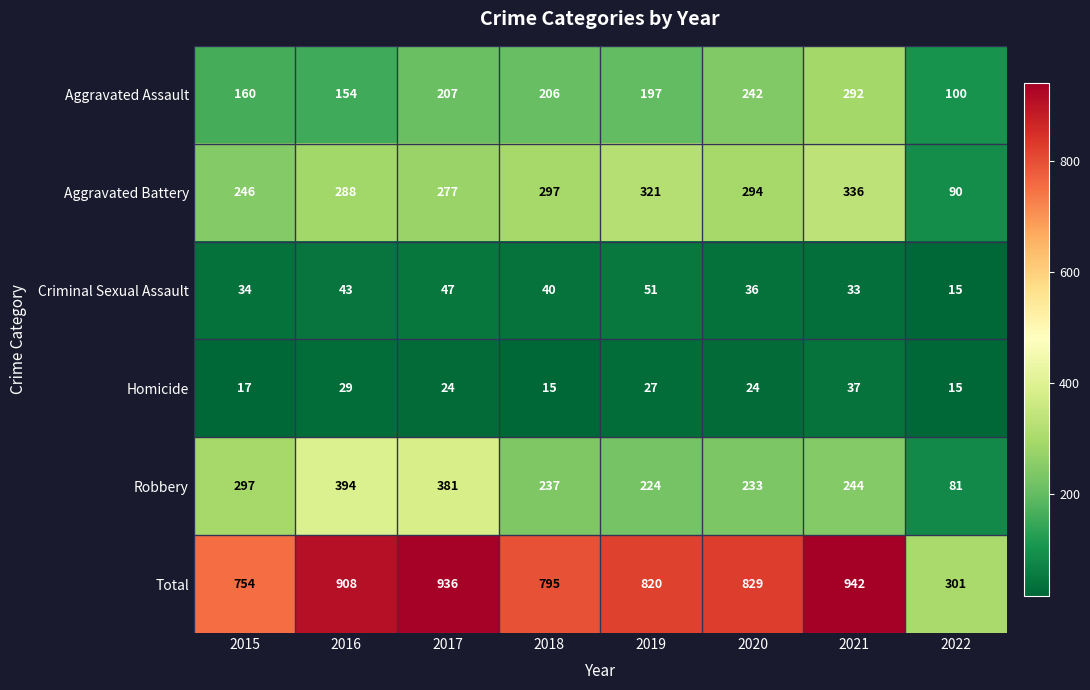

What is the smallest value displayed?

15